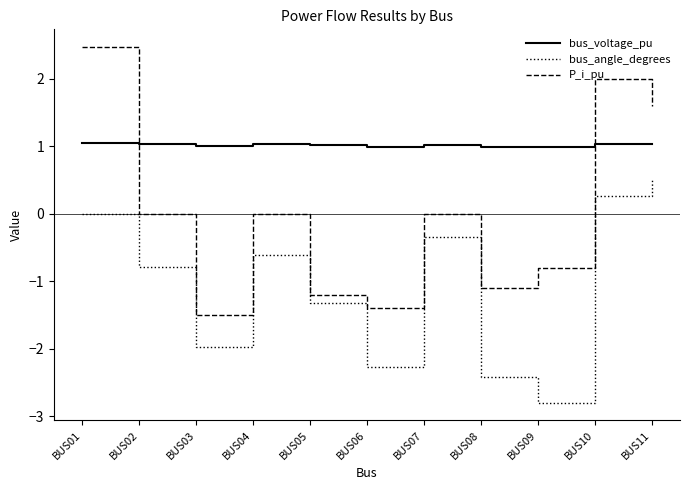

What is the approximate value of P_i_pu at BUS06?

-1.4